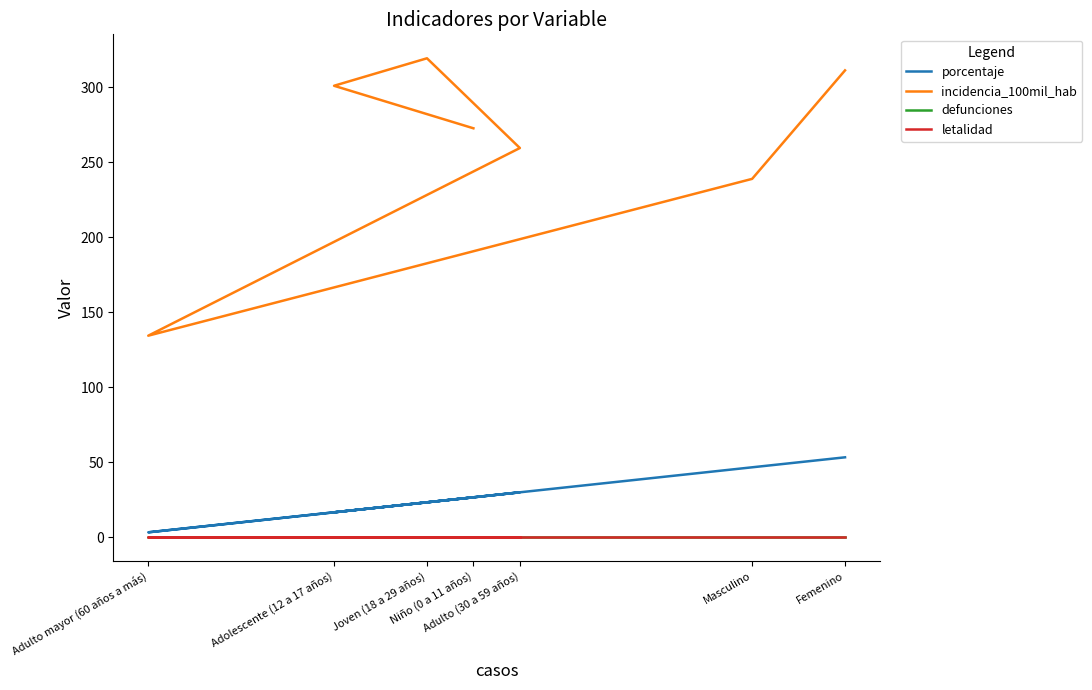

True or false: porcentaje and incidencia_100mil_hab intersect in this chart.

False